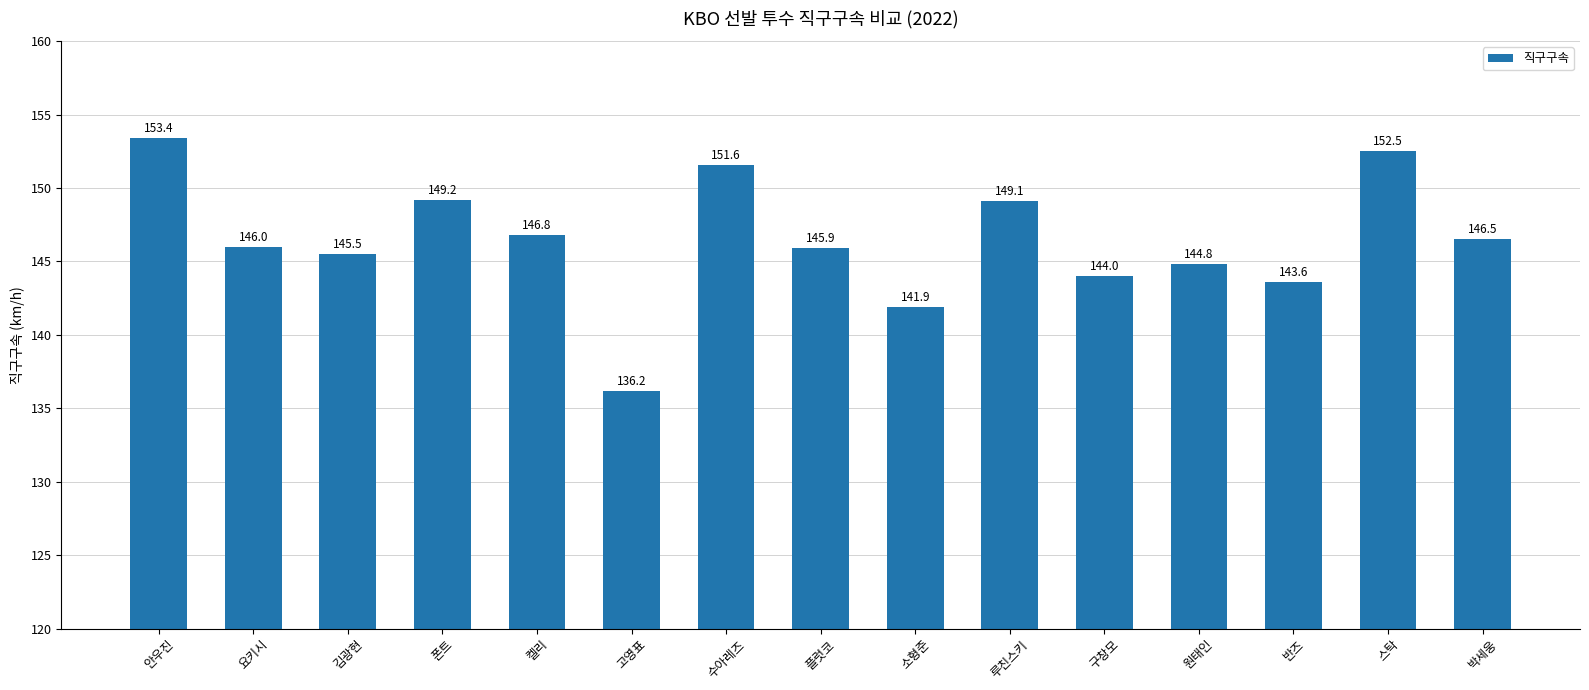

How many series are shown in this chart?

1